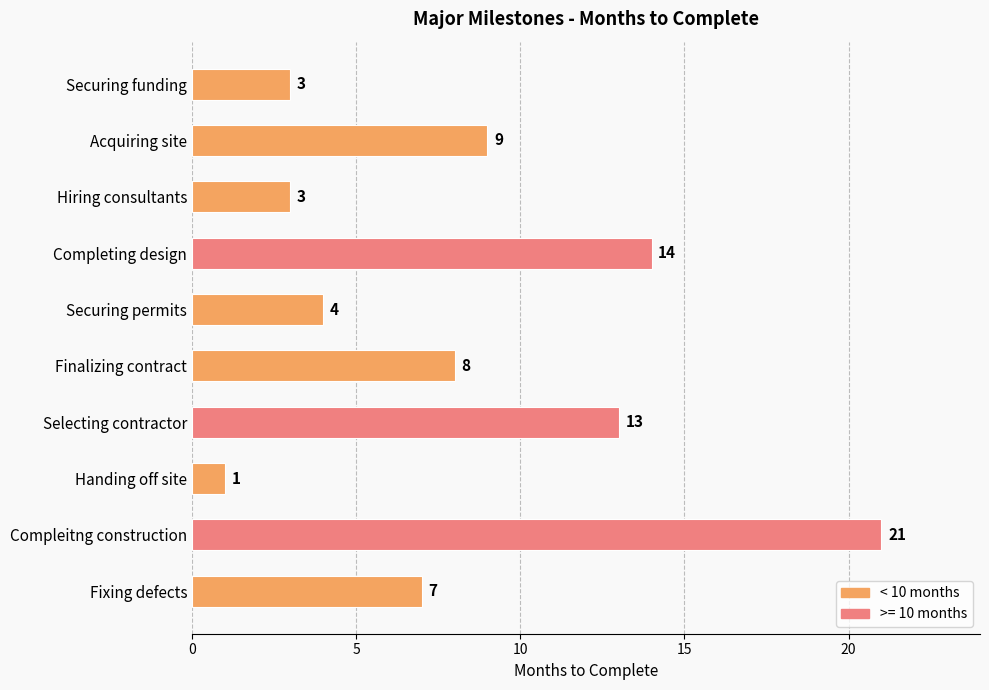

What is the average value?

8